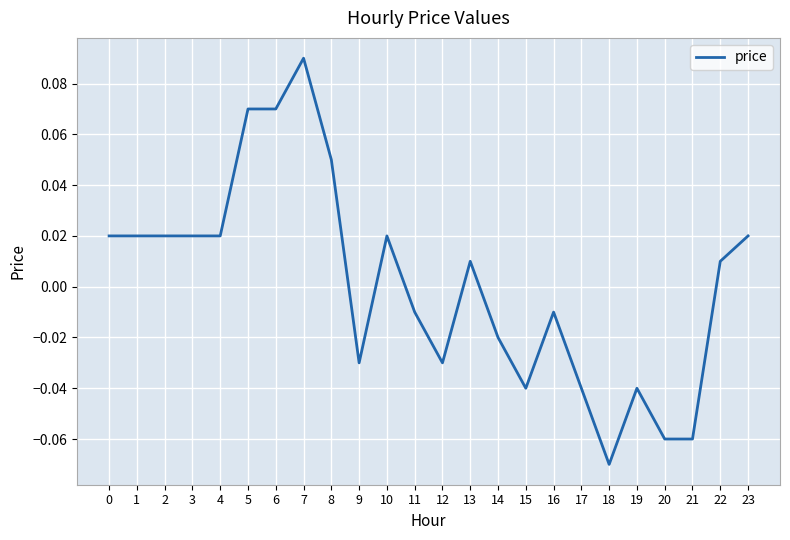

True or false: the data shows 0.0 at 5.

False